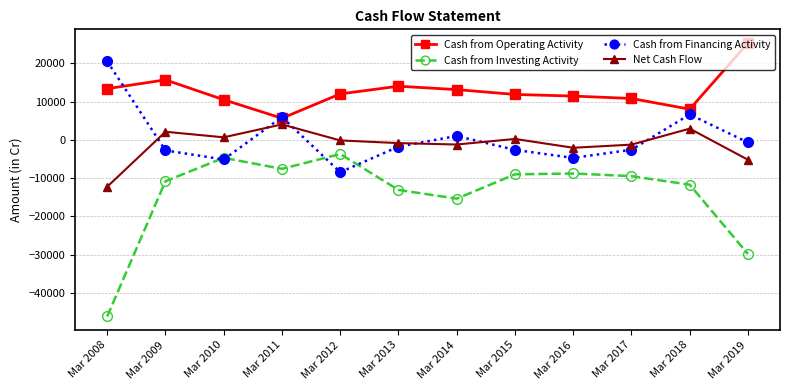

What is the value of the Cash from Financing Activity point at the 2nd from the left?

-2755